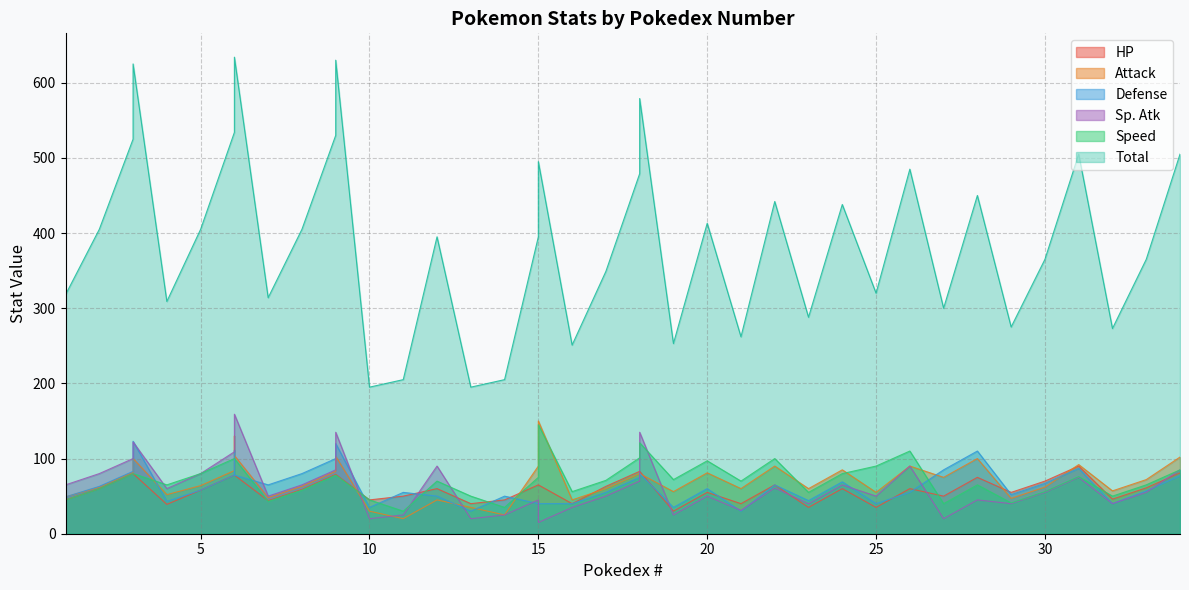

The value of Speed at 27 is 40. True or false?

True